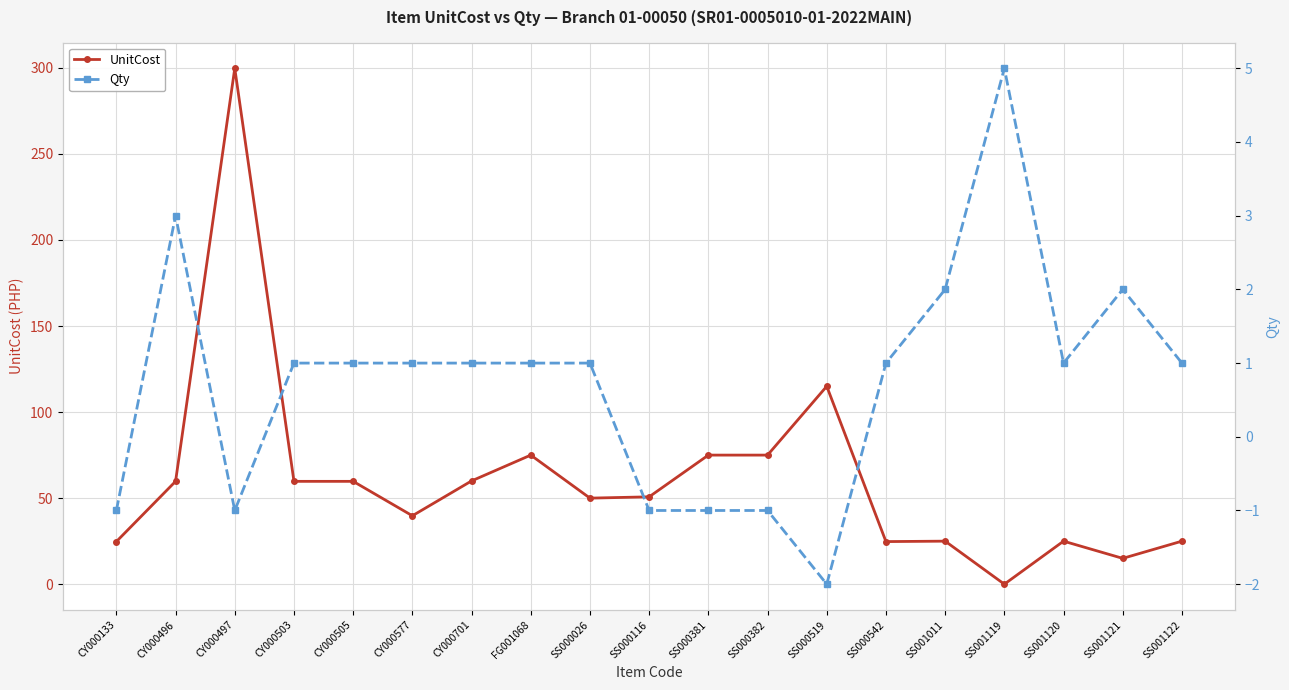

What position from the right is CY000577?

14